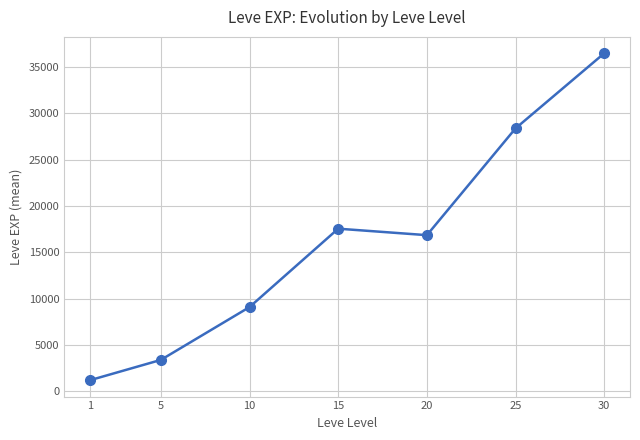

The value at 1 is 1213.3. True or false?

True